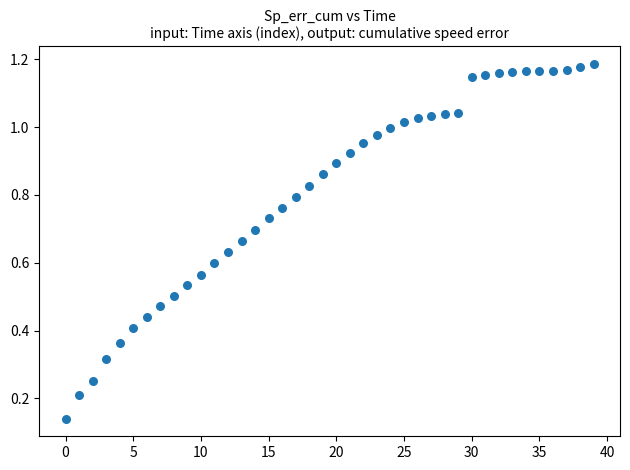

Count the number of points in this scatter plot.

40